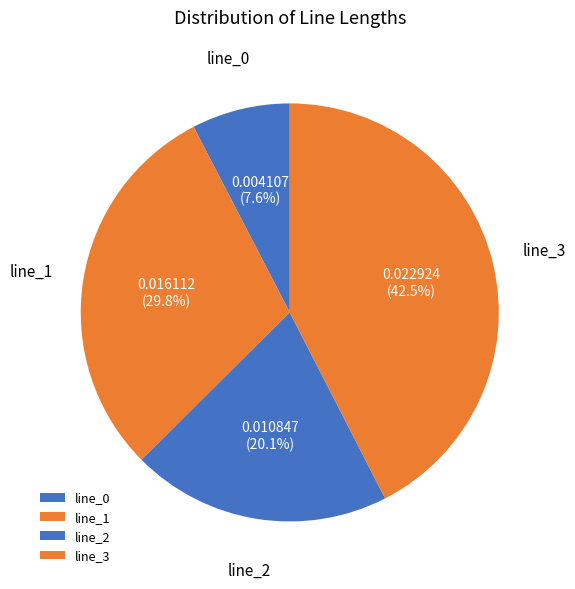

Rank the categories by value from lowest to highest.

line_0, line_2, line_1, line_3